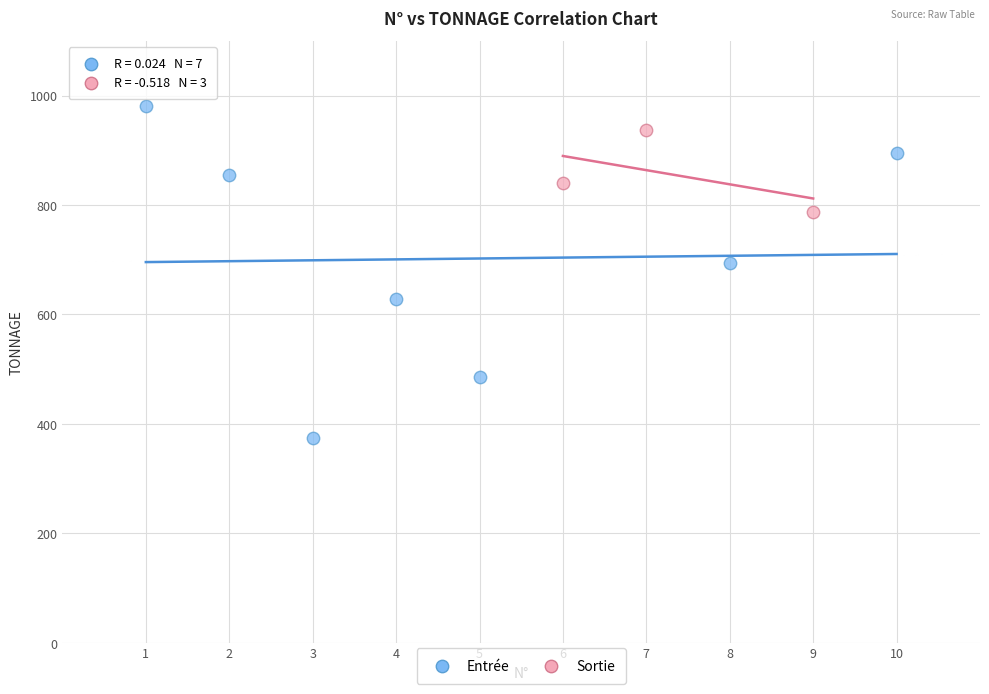

Which series contains the lowest Y value?

Entrée